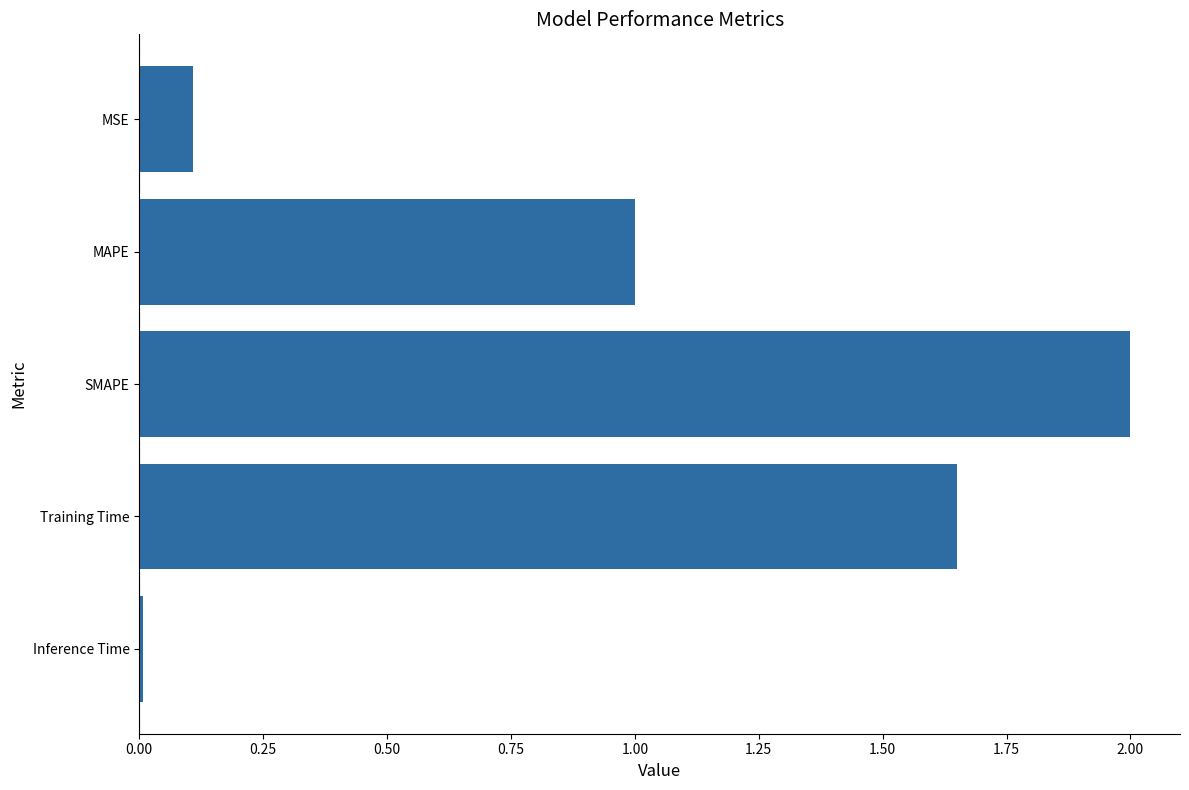

Rank the categories by value from lowest to highest.

Inference Time, MSE, MAPE, Training Time, SMAPE